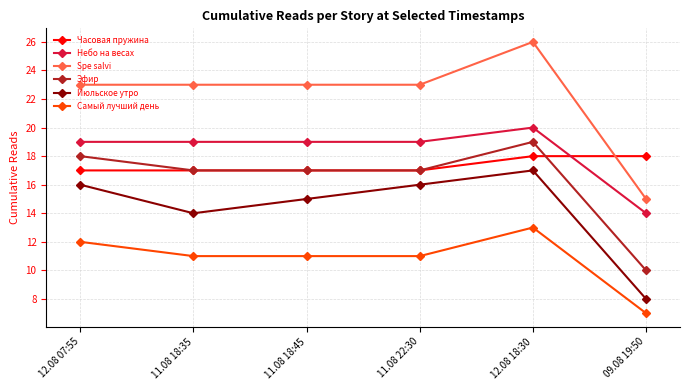

At which category is the sum across all series the highest?

12.08 18:30